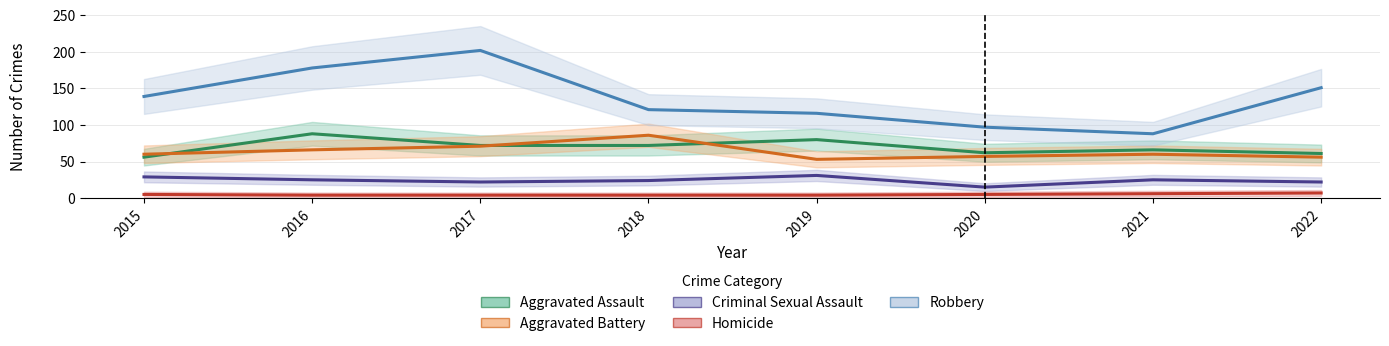

Where is Aggravated Battery nearest to the value 69?

2017